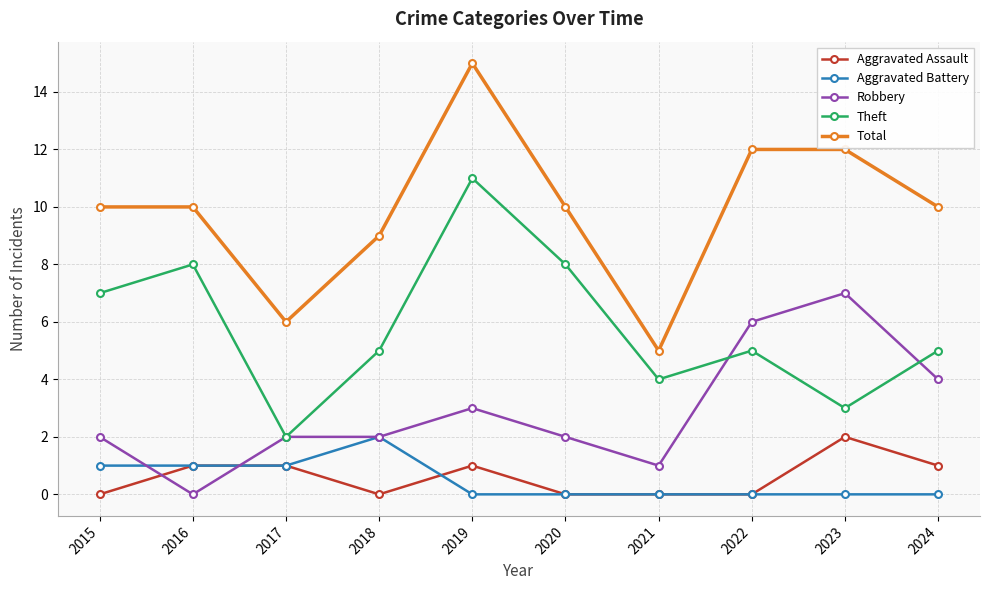

What are all the series names shown in the legend?

Aggravated Assault, Aggravated Battery, Robbery, Theft, Total